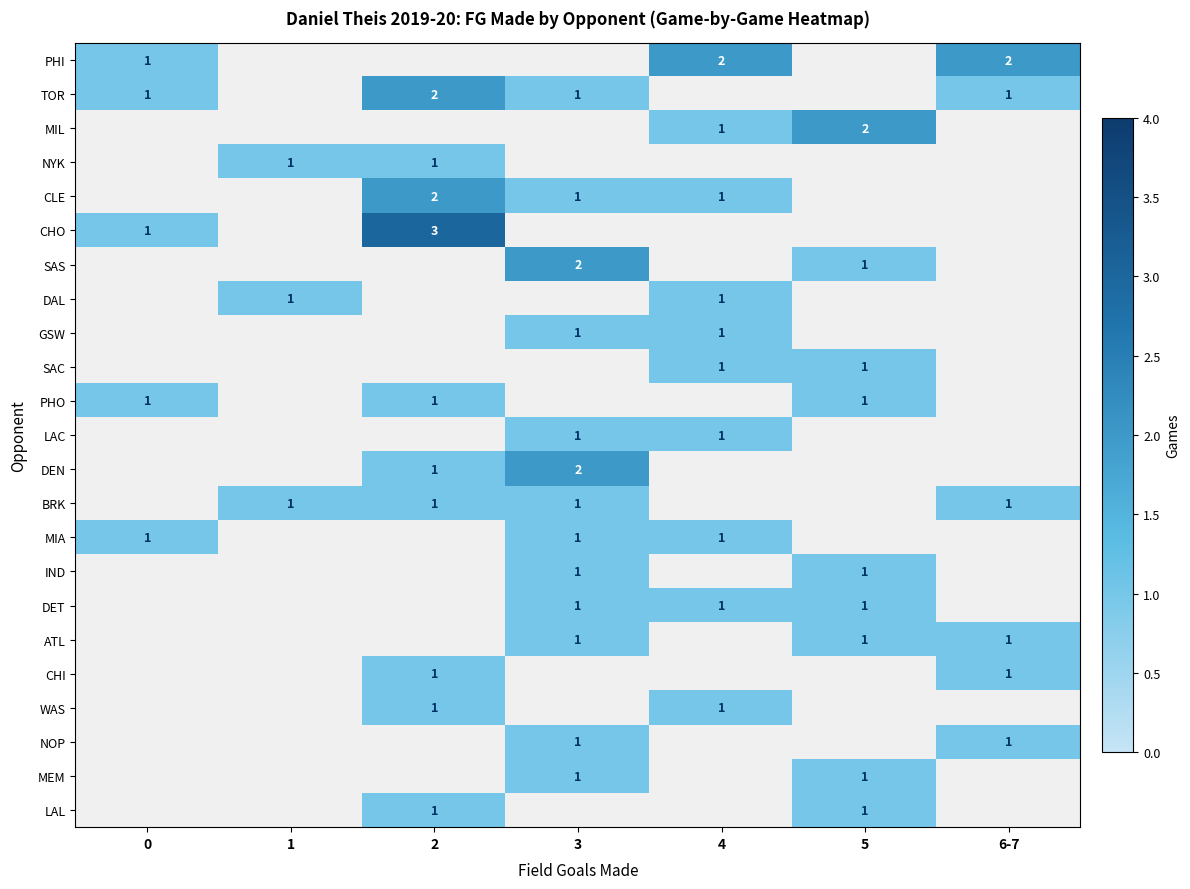

True or false: NYK has a value of 0 at 1.

False